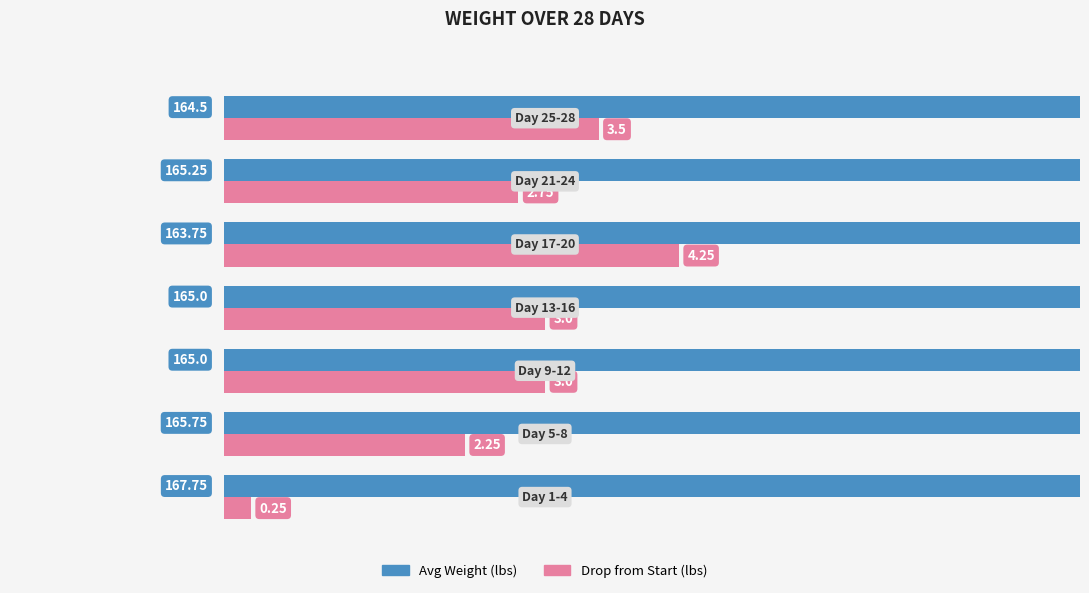

Is the value of Drop from Start (lbs) at 2 greater than the value of Avg Weight (lbs) at 0?

No